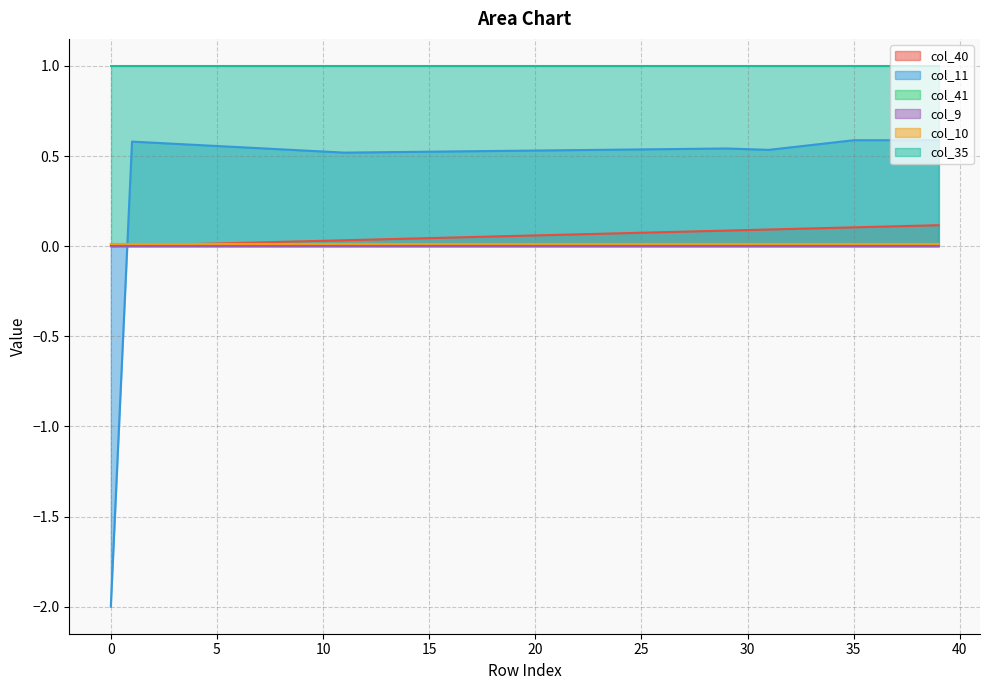

How many data points in col_11 are above 0?

39